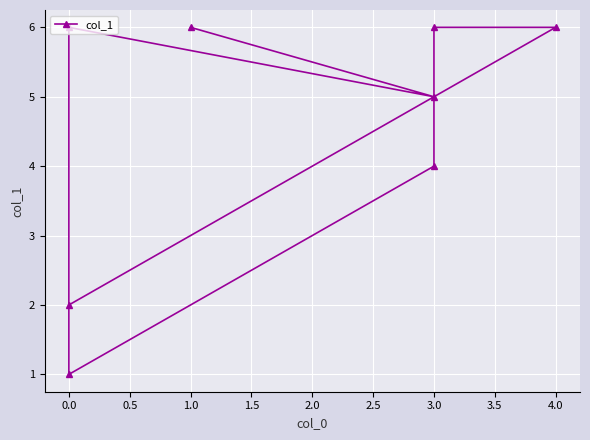

True or false: the data shows 6 at 4.0.

True